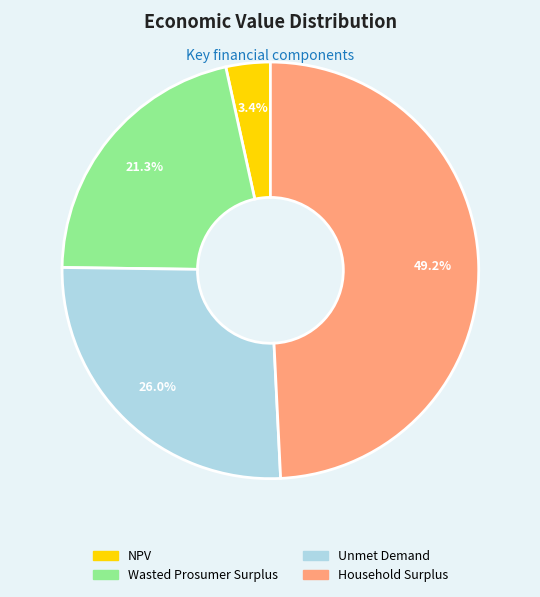

How many segments does this pie chart have?

4